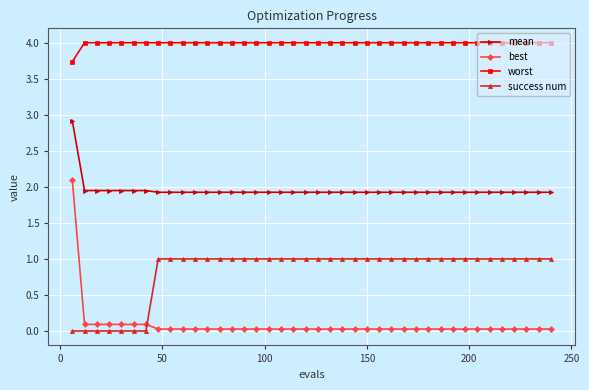

How many series are shown in this chart?

4